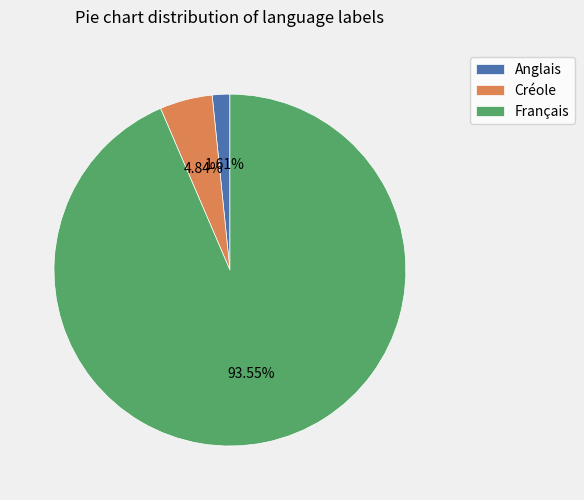

Which slice is the smallest?

Anglais